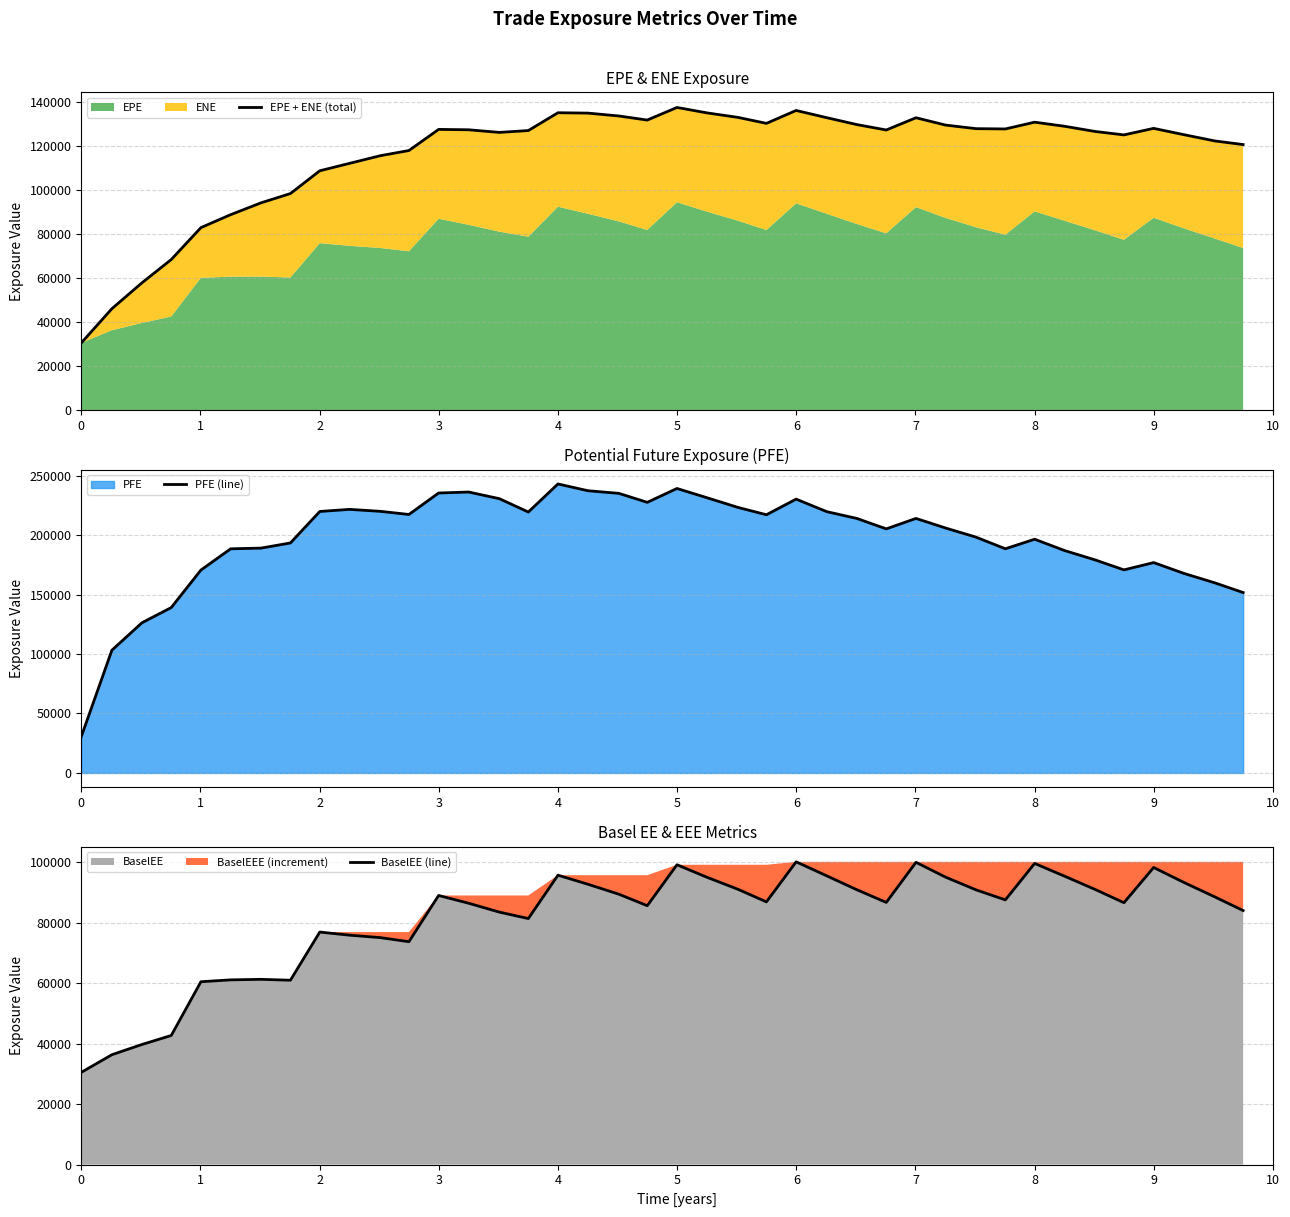

What is the value of the PFE (line) point at the 17th from the left?

242946.0